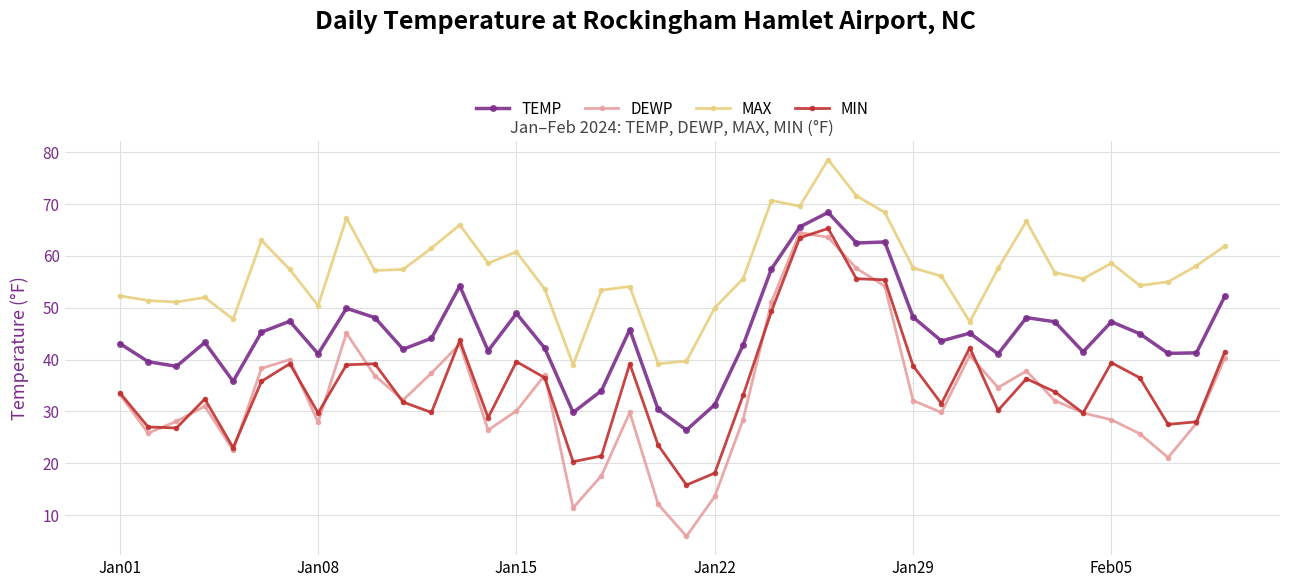

What is the value of the TEMP point at the 32nd from the left?

41.1